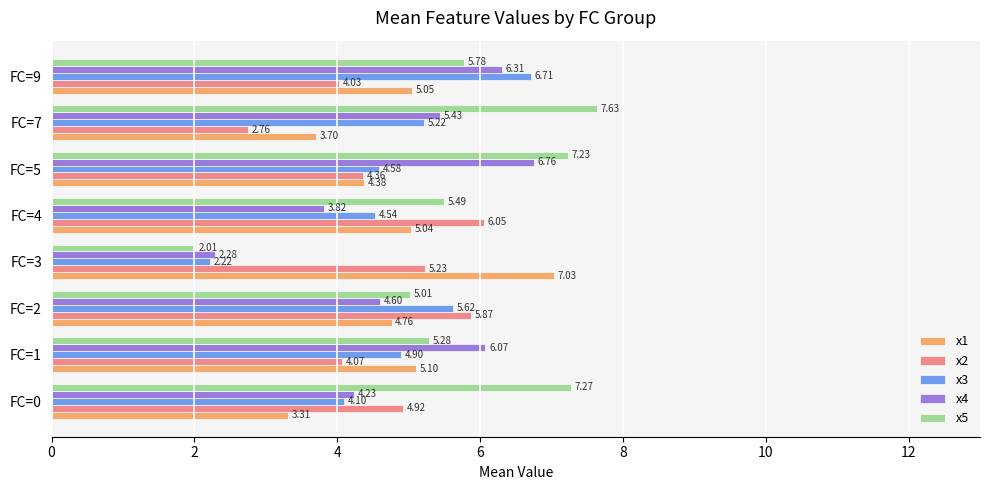

What is the greatest value displayed?

7.6